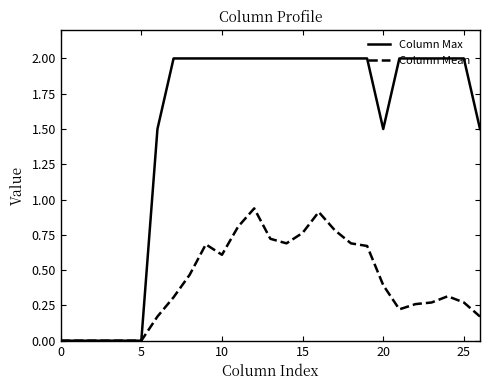

Which series has the largest total across all categories?

Column Max